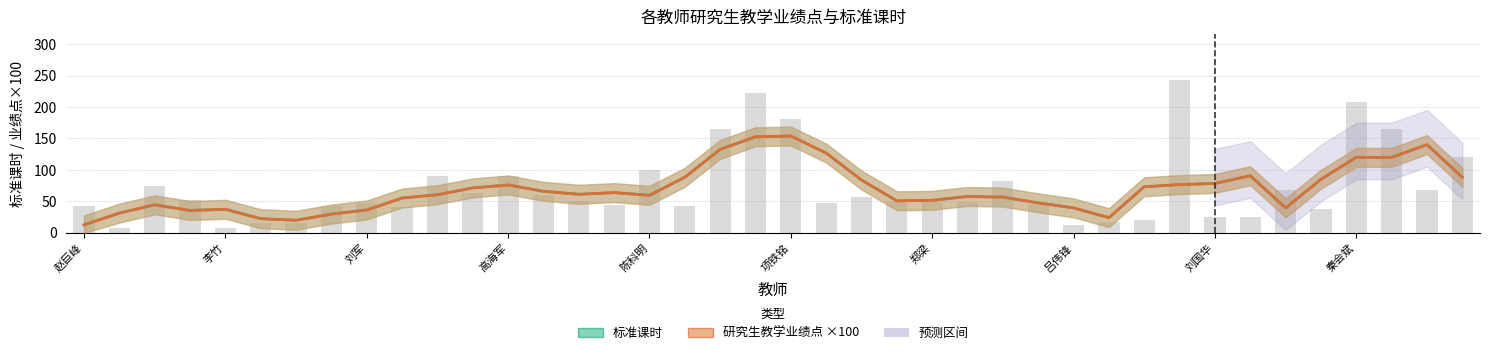

The 研究生教学业绩点 ×100 series shows 57.9 at 25. True or false?

True